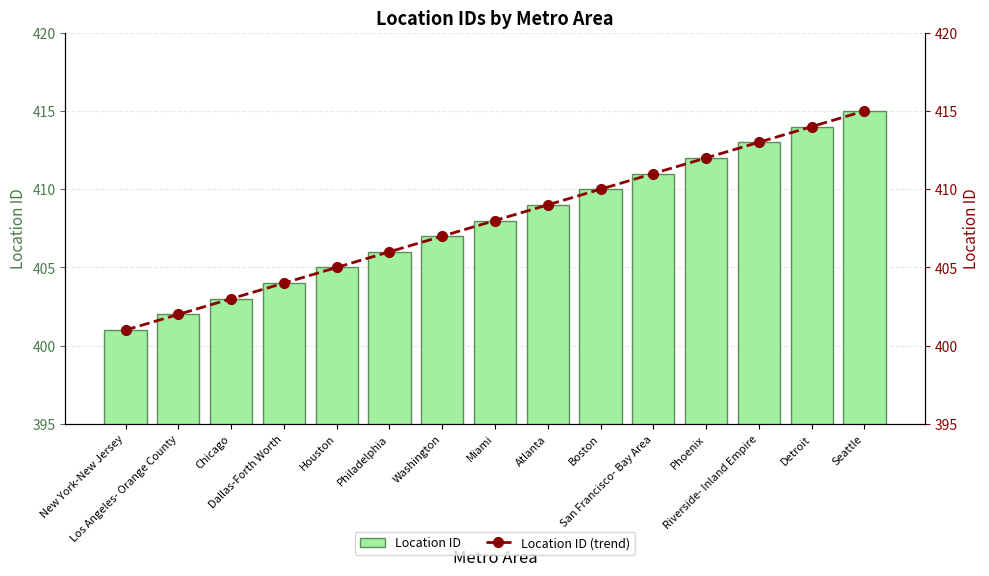

Is it true that Location ID (trend) equals 404 at Dallas-Forth Worth?

True